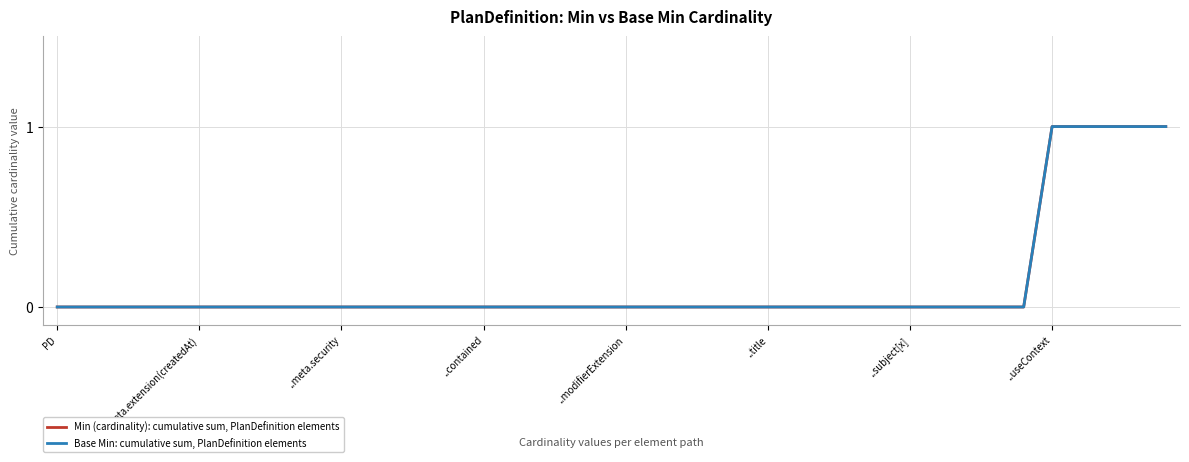

Does the chart have visible grid lines?

Yes